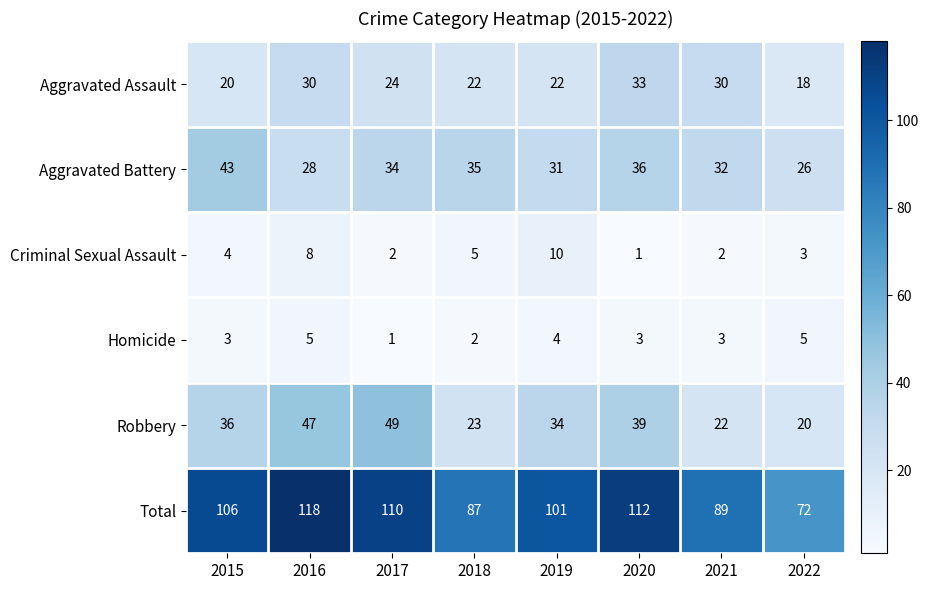

What is the minimum value shown in the chart?

1